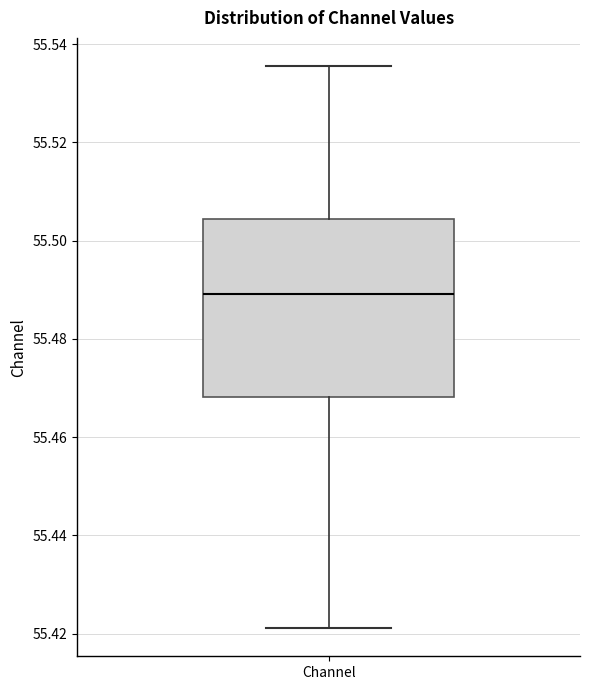

Transcribe this box plot: give where the median line is, the range the box spans, and where the two whiskers end, as read against the y-axis. The values are not printed on the chart, so give them approximately, as read against the axis.

median 55.490, box 55.468 to 55.504, whiskers 55.422 to 55.536